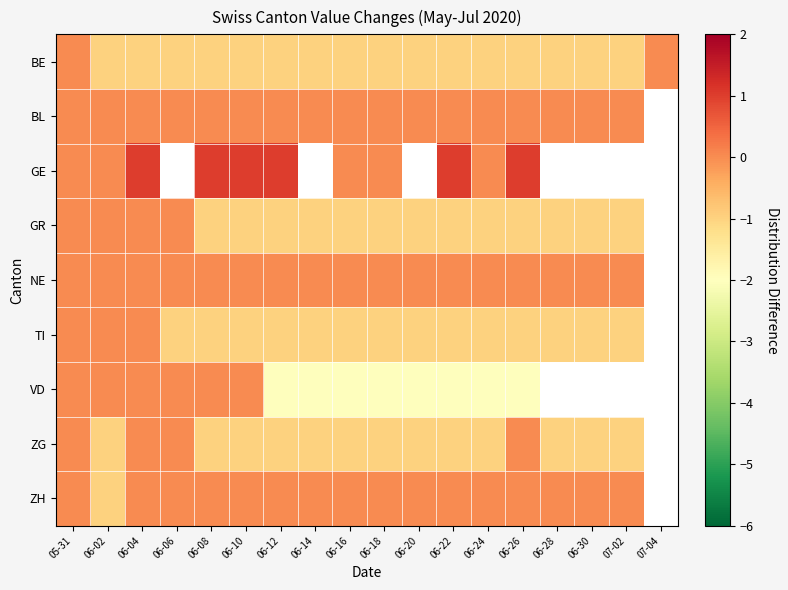

What is the difference between the maximum and minimum values in the ZH series?

1.0